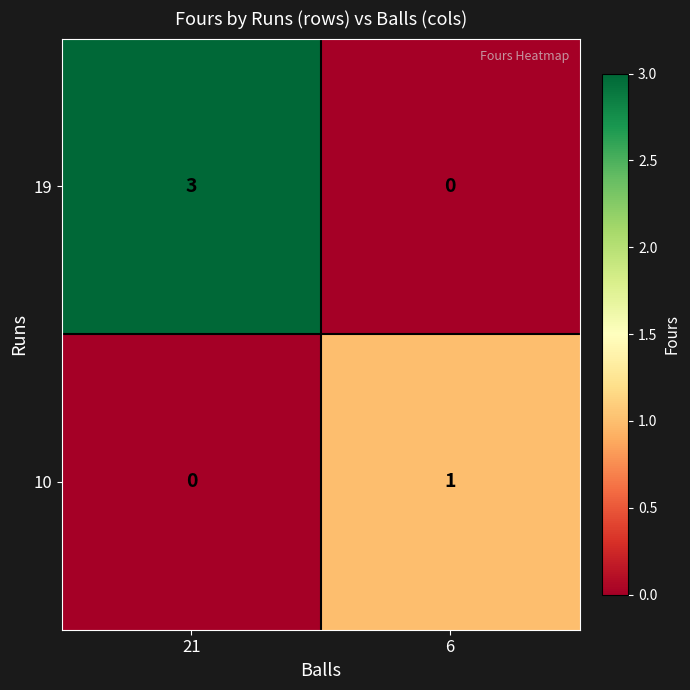

What is the sum of the 19 values at 6 and 21?

3